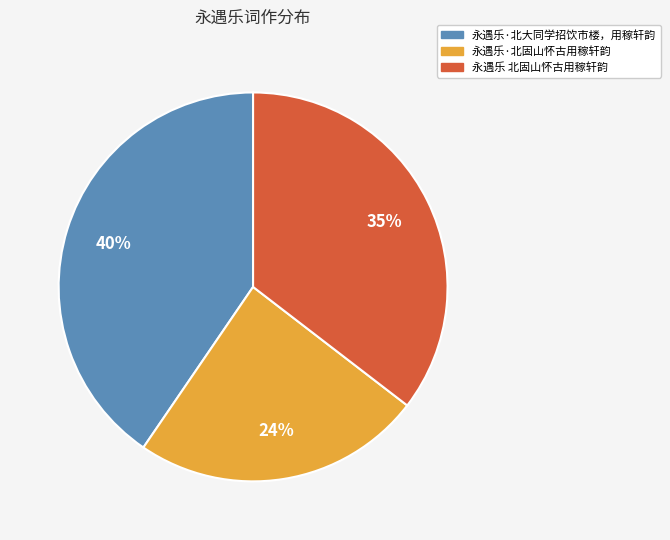

Is the sum of 永遇乐·北固山怀古用稼轩韵 and 永遇乐·北大同学招饮市楼，用稼轩韵 greater than half?

Yes